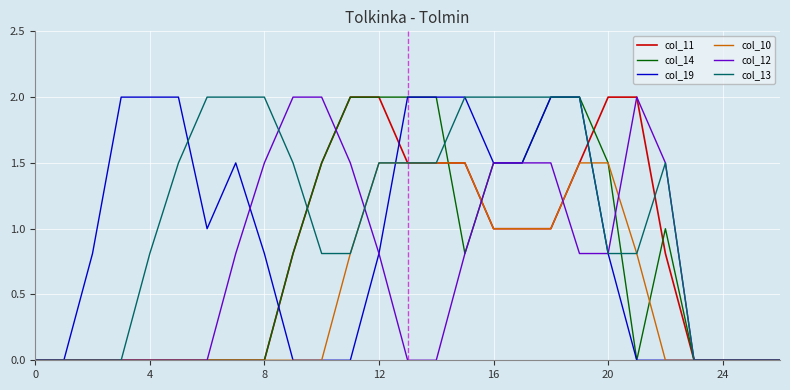

What is the maximum value shown in the chart?

2.0